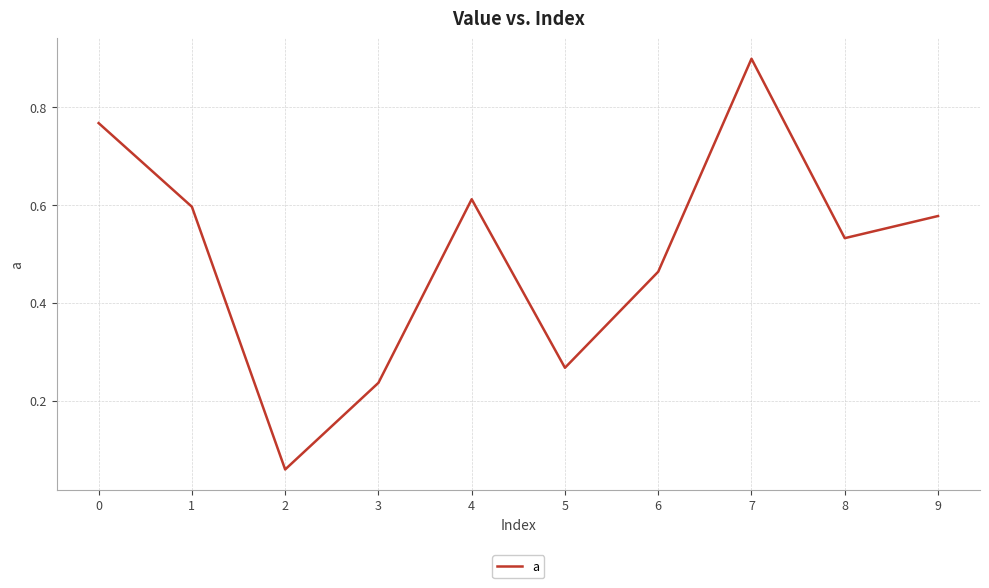

The value at 7 is 0.9. True or false?

True